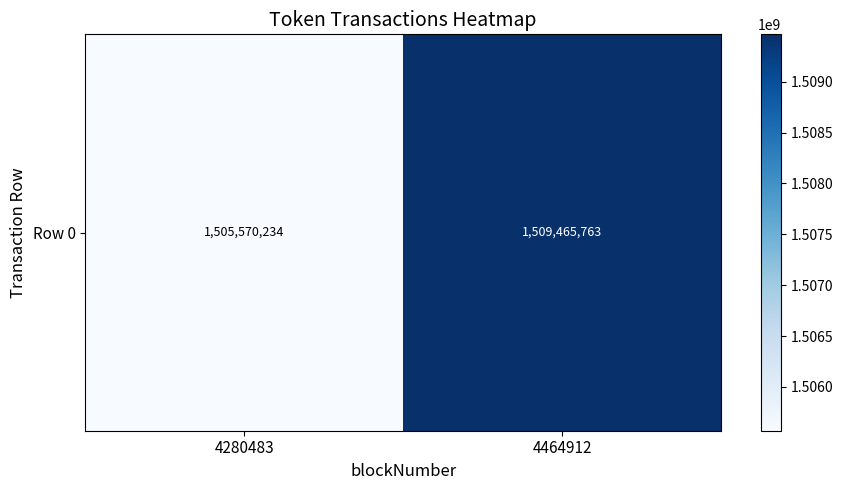

What is the approximate value at 4464912?

1509465763